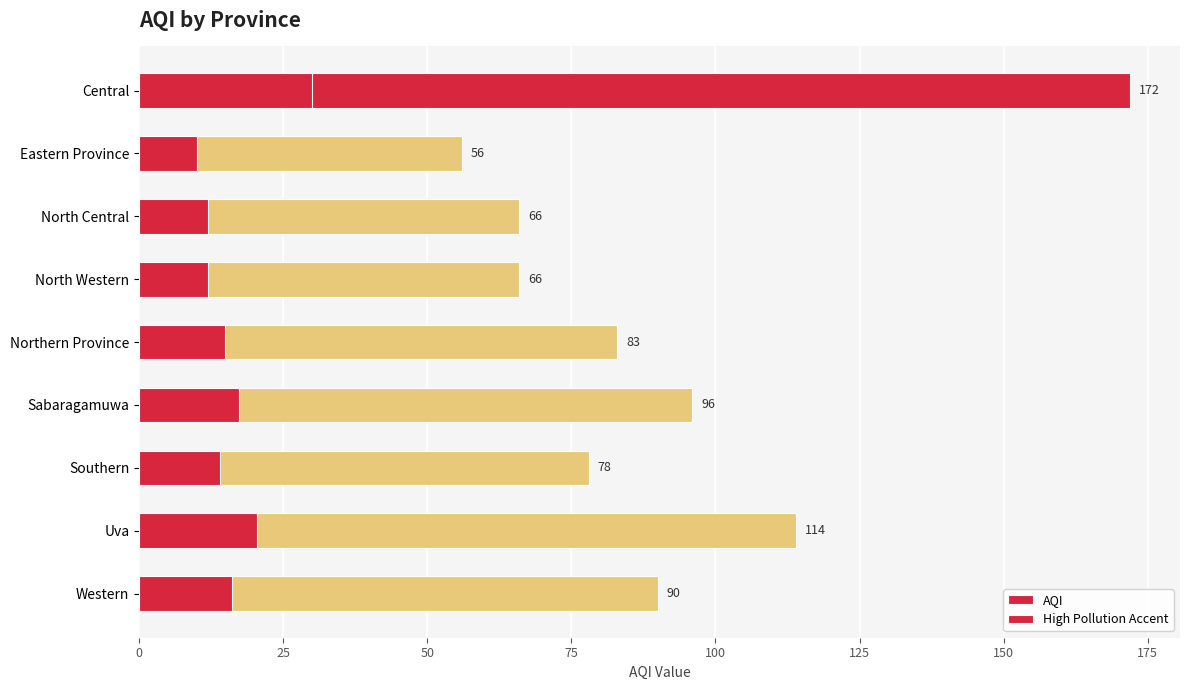

What is the value of the AQI bar at the 8th from the left?

114.0